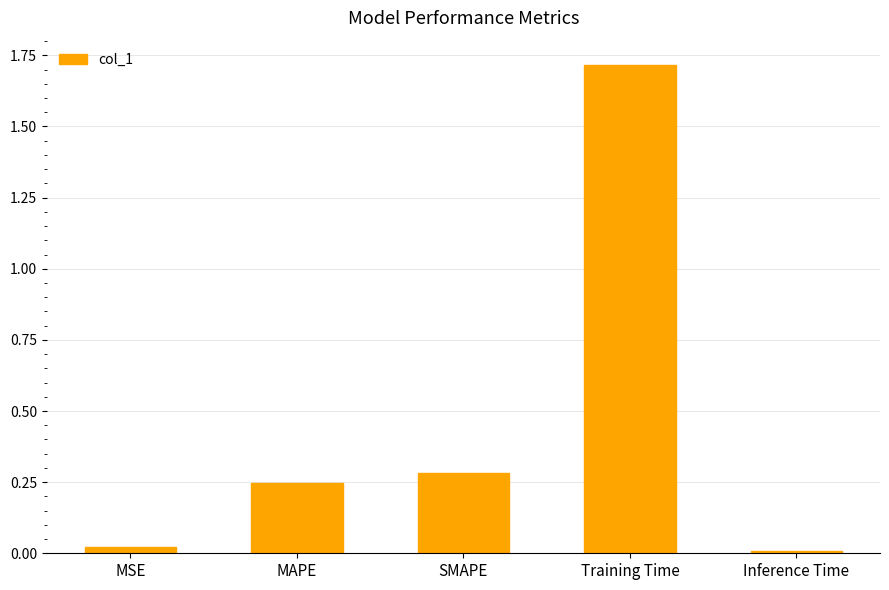

What is the change in value from SMAPE to Training Time?

+1.4